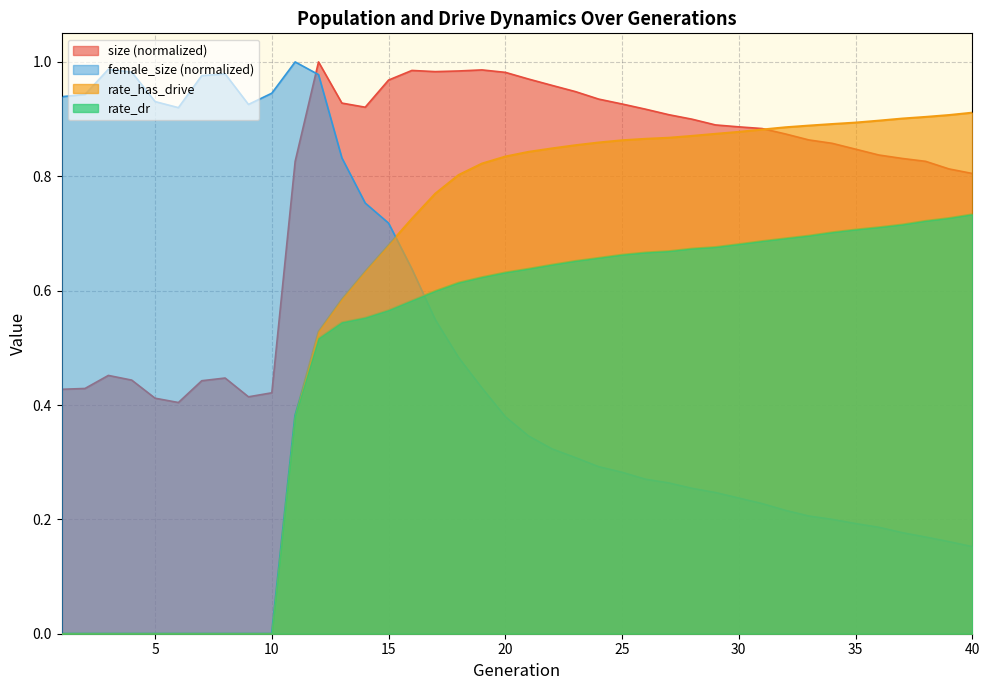

Reading right to left, what are all the values shown in this chart?

size: 40=0.8	39=0.8	38=0.8	37=0.8	36=0.8	35=0.8	34=0.9	33=0.9	32=0.9	31=0.9	30=0.9	29=0.9	28=0.9	27=0.9	26=0.9	25=0.9	24=0.9	23=0.9	22=1.0	21=1.0	20=1.0	19=1.0	18=1.0	17=1.0	16=1.0	15=1.0	14=0.9	13=0.9	12=1.0	11=0.8	10=0.4	9=0.4	8=0.4	7=0.4	6=0.4	5=0.4	4=0.4	3=0.5	2=0.4	1=0.4
female_size: 40=0.2	39=0.2	38=0.2	37=0.2	36=0.2	35=0.2	34=0.2	33=0.2	32=0.2	31=0.2	30=0.2	29=0.2	28=0.3	27=0.3	26=0.3	25=0.3	24=0.3	23=0.3	22=0.3	21=0.3	20=0.4	19=0.4	18=0.5	17=0.5	16=0.6	15=0.7	14=0.8	13=0.8	12=1.0	11=1.0	10=0.9	9=0.9	8=1.0	7=1.0	6=0.9	5=0.9	4=1.0	3=1.0	2=0.9	1=0.9
rate_dr: 40=0.7	39=0.7	38=0.7	37=0.7	36=0.7	35=0.7	34=0.7	33=0.7	32=0.7	31=0.7	30=0.7	29=0.7	28=0.7	27=0.7	26=0.7	25=0.7	24=0.7	23=0.7	22=0.6	21=0.6	20=0.6	19=0.6	18=0.6	17=0.6	16=0.6	15=0.6	14=0.6	13=0.5	12=0.5	11=0.4	10=0.0	9=0.0	8=0.0	7=0.0	6=0.0	5=0.0	4=0.0	3=0.0	2=0.0	1=0.0
rate_has_drive: 40=0.9	39=0.9	38=0.9	37=0.9	36=0.9	35=0.9	34=0.9	33=0.9	32=0.9	31=0.9	30=0.9	29=0.9	28=0.9	27=0.9	26=0.9	25=0.9	24=0.9	23=0.9	22=0.8	21=0.8	20=0.8	19=0.8	18=0.8	17=0.8	16=0.7	15=0.7	14=0.6	13=0.6	12=0.5	11=0.4	10=0.0	9=0.0	8=0.0	7=0.0	6=0.0	5=0.0	4=0.0	3=0.0	2=0.0	1=0.0